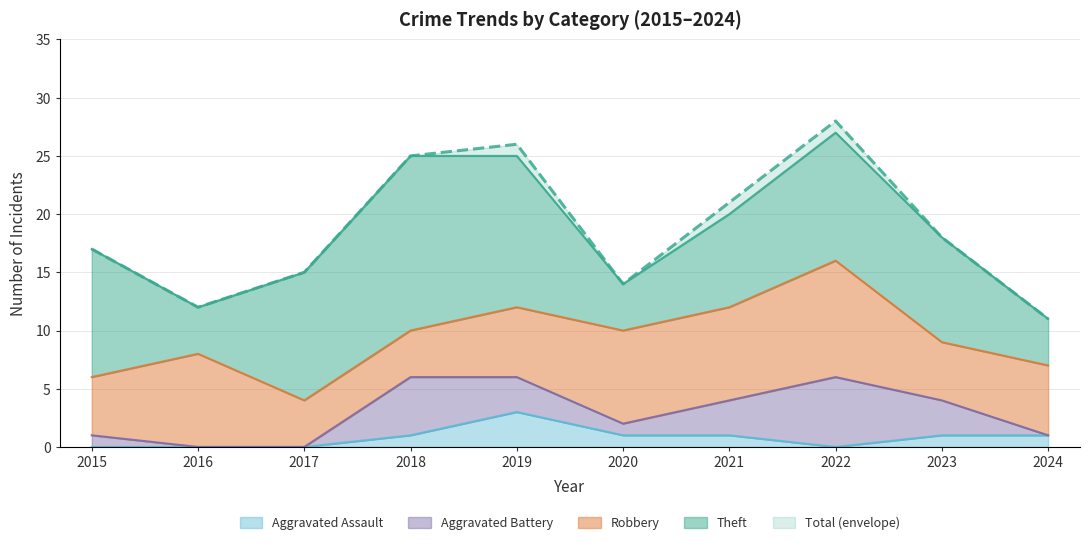

Which series has the largest total across all categories?

Total